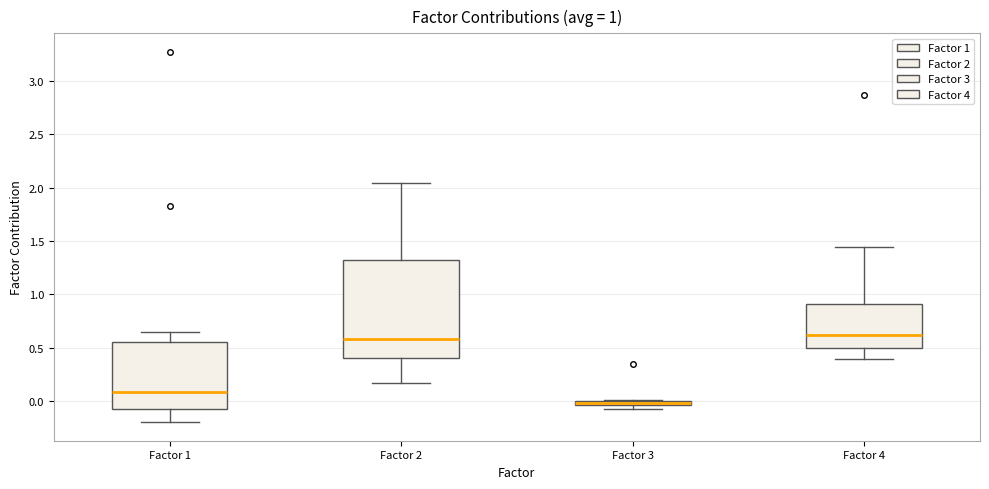

Which box is the tallest, from its lower edge to its upper edge?

Factor 2